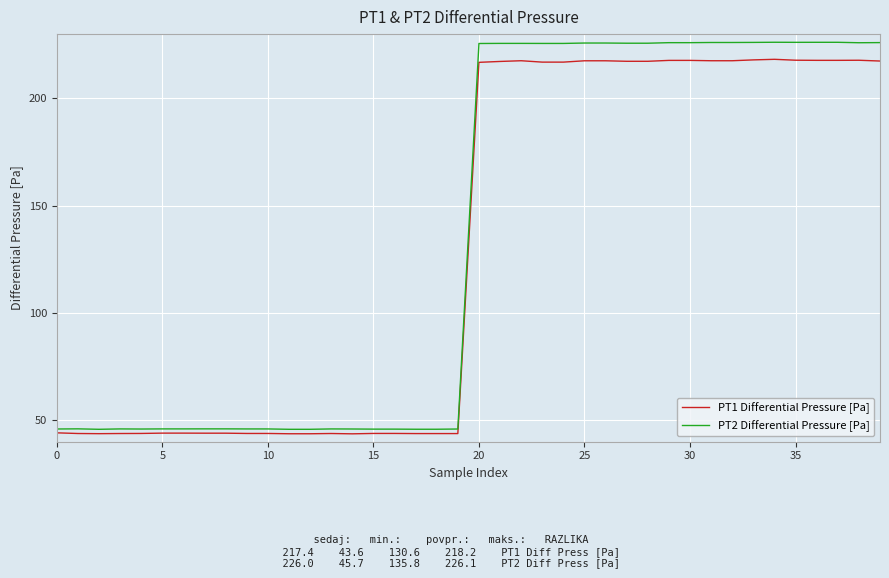

What is the minimum value shown in the chart?

43.6